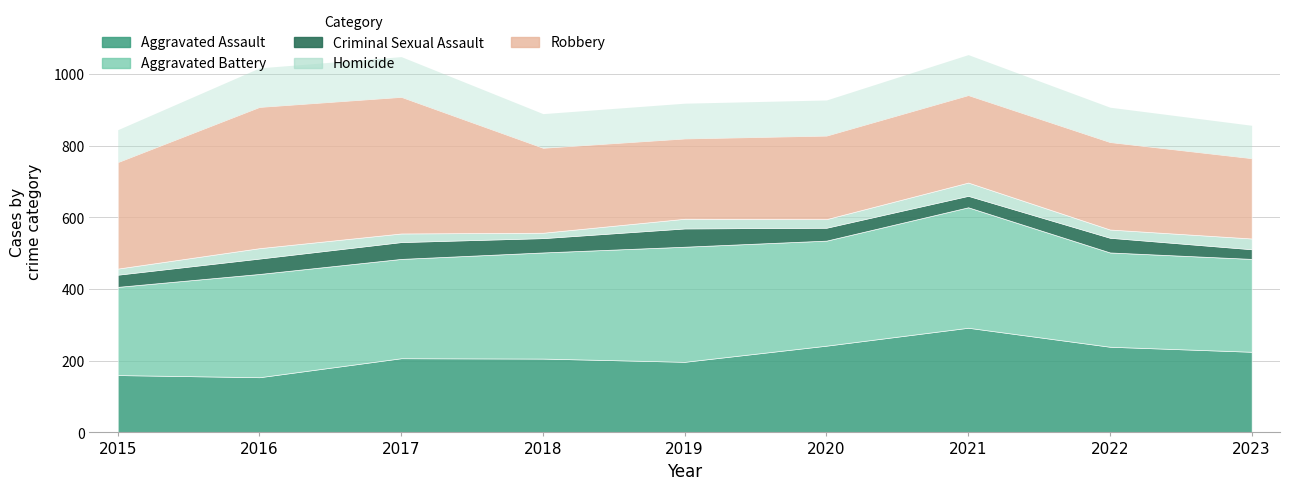

What is the difference between the maximum and minimum values in the Homicide series?

22